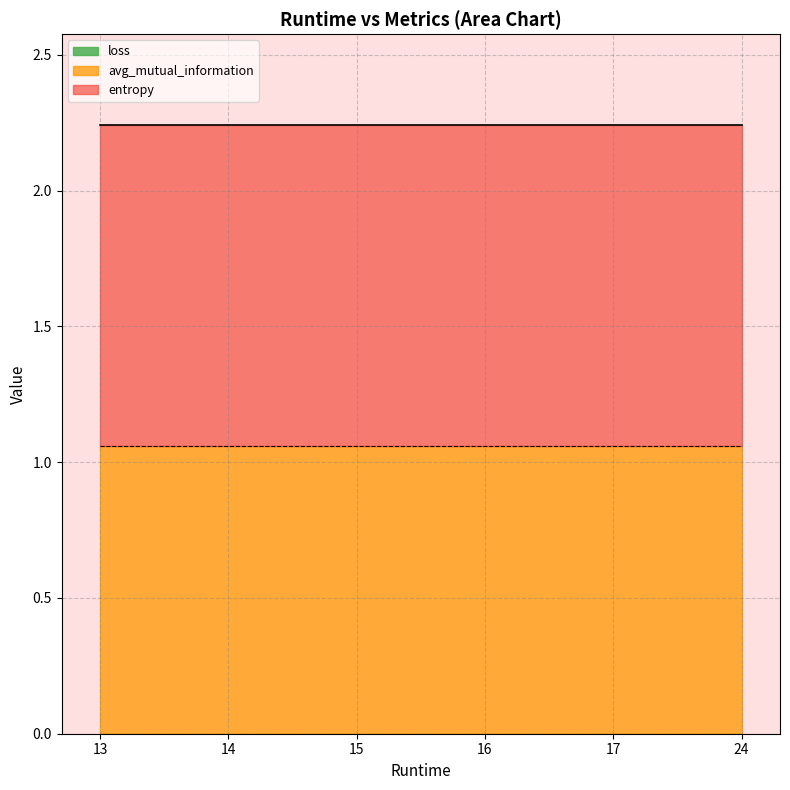

What is the label of the 11th point from the left?

16